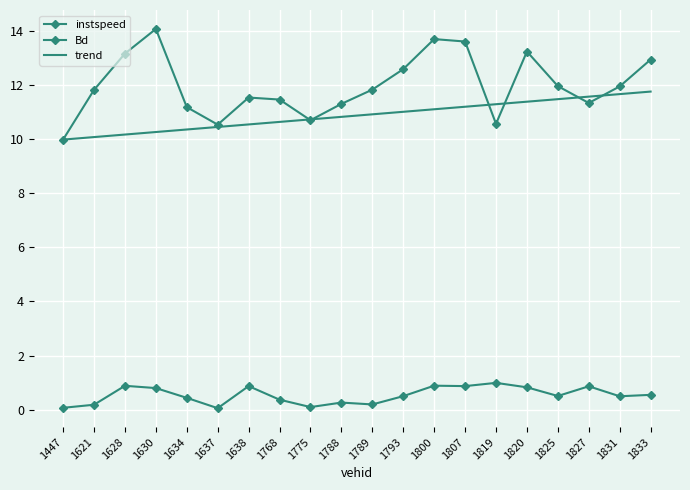

List the series in order of their peak value, highest first.

instspeed, trend, Bd